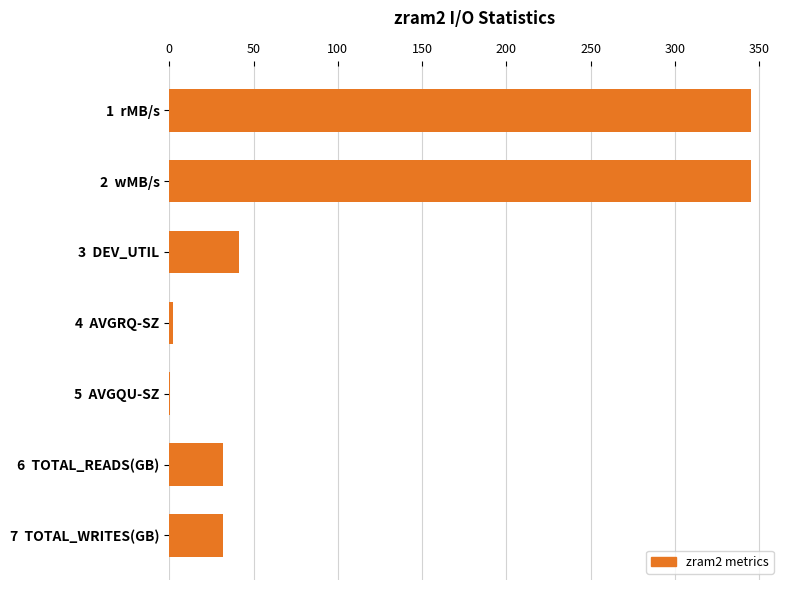

Where is the data nearest to the value 172?

3  DEV_UTIL